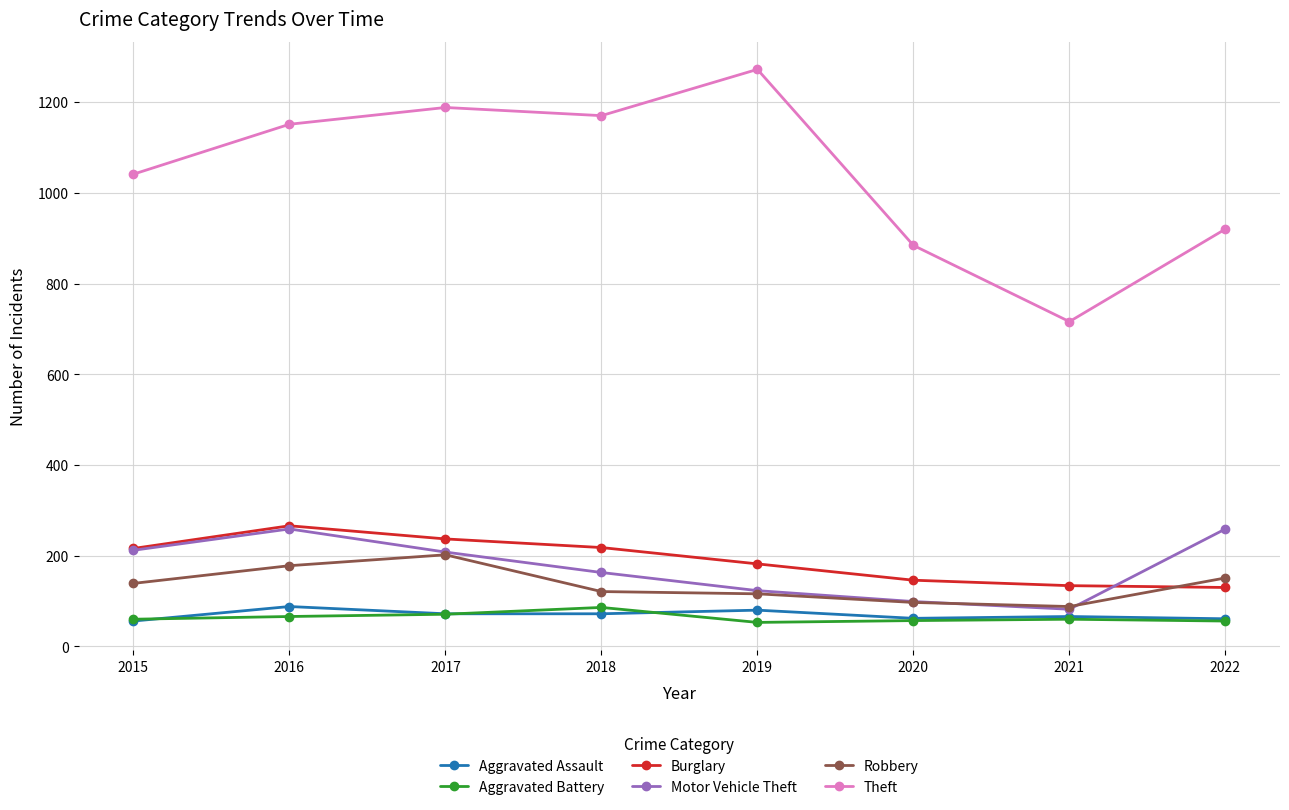

True or false: Robbery has more than 2 points higher than both neighbors.

False